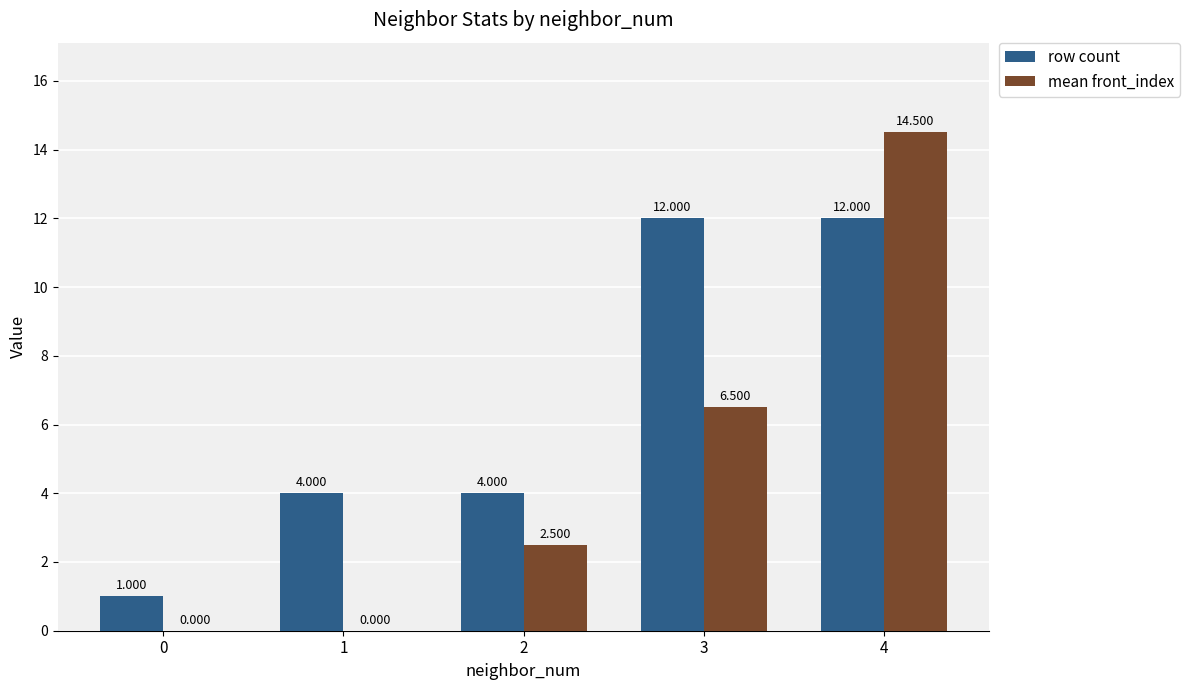

What is the approximate value of mean front_index at 3?

6.5